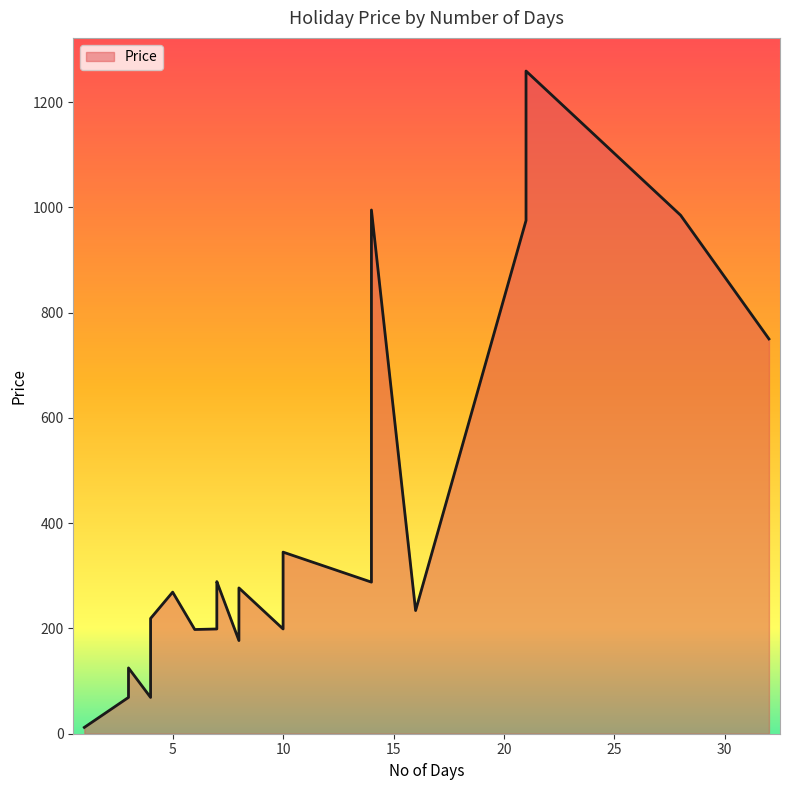

The chart shows a value of 429 at 7. True or false?

False